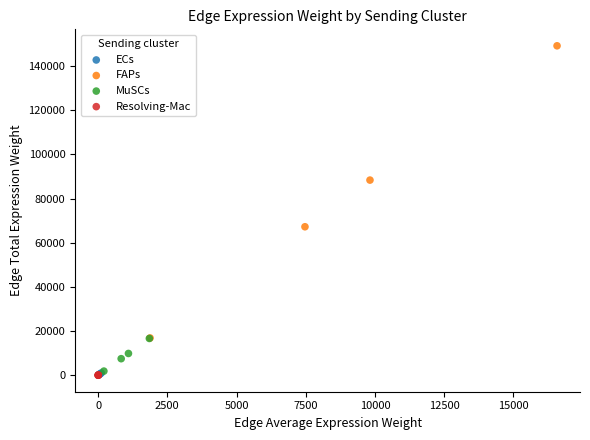

Which series has the widest spread of Y values?

FAPs